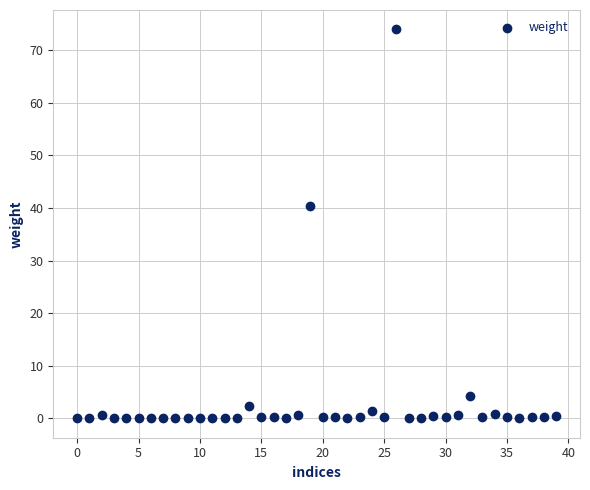

What is the range of Y values (max minus min)?

74.0